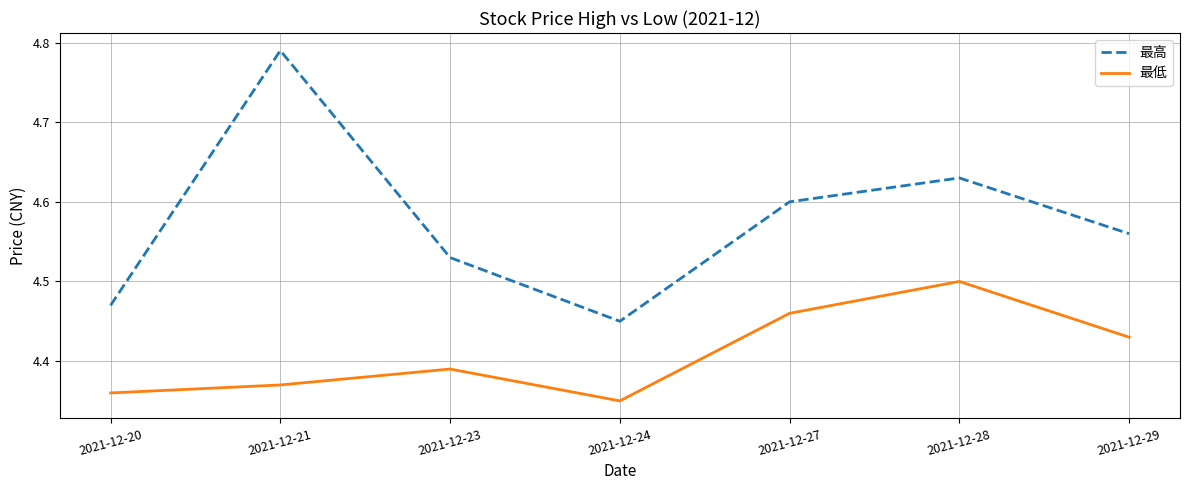

How many interior local valleys does the 最低 series have?

1